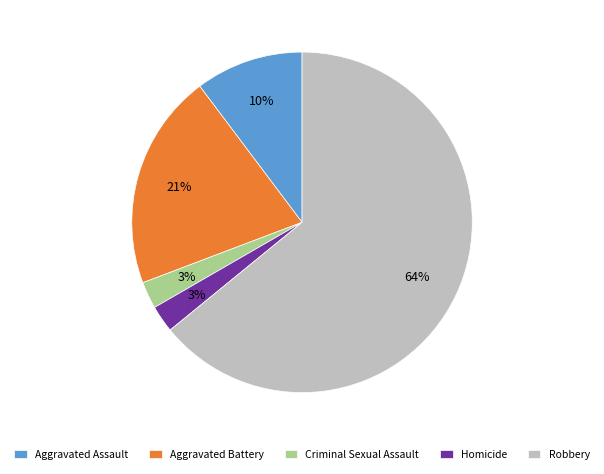

How many slices are in this pie chart?

5